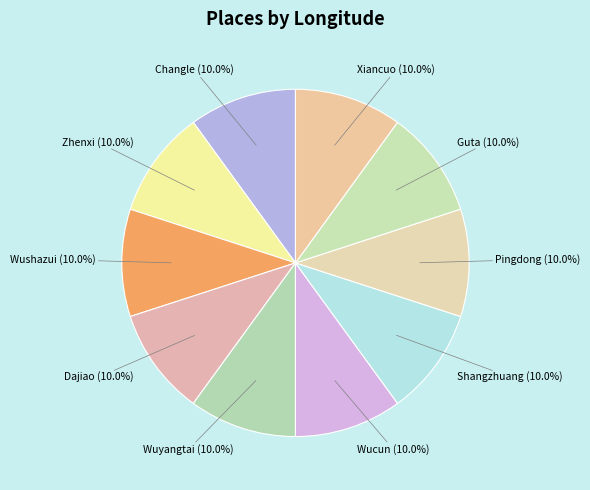

Is there any slice that represents more than half of the pie?

No